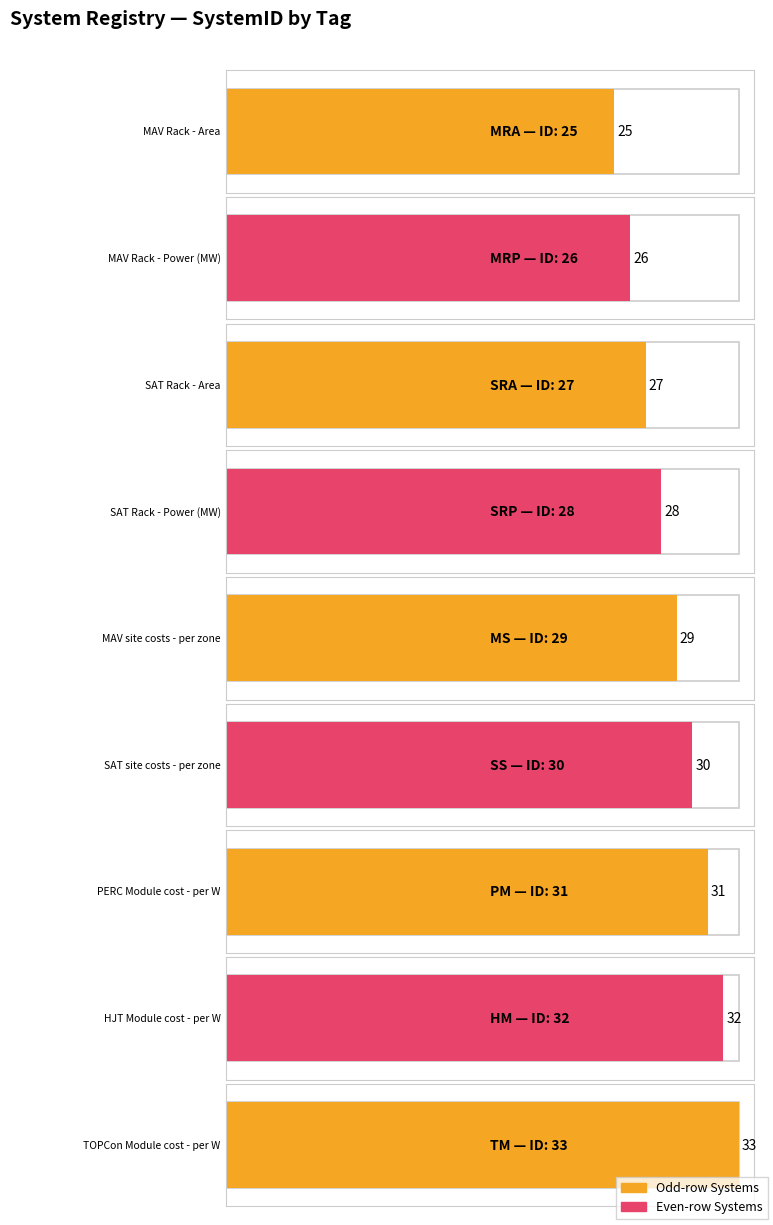

The chart shows a value of 41 at MRP. True or false?

False